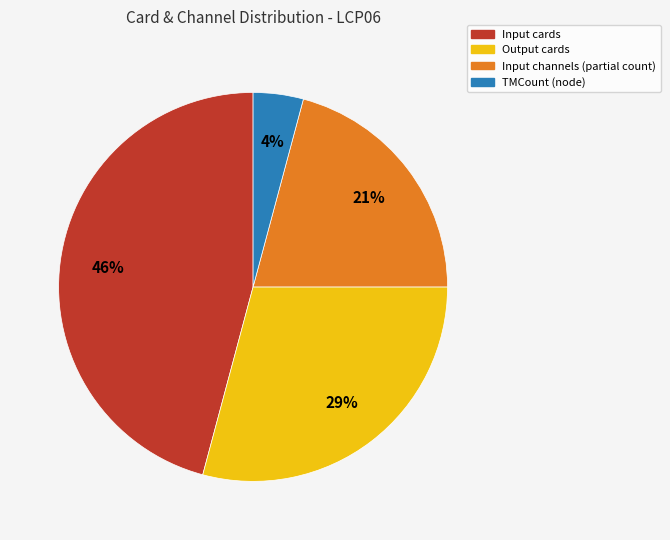

Does any single category account for the majority?

No